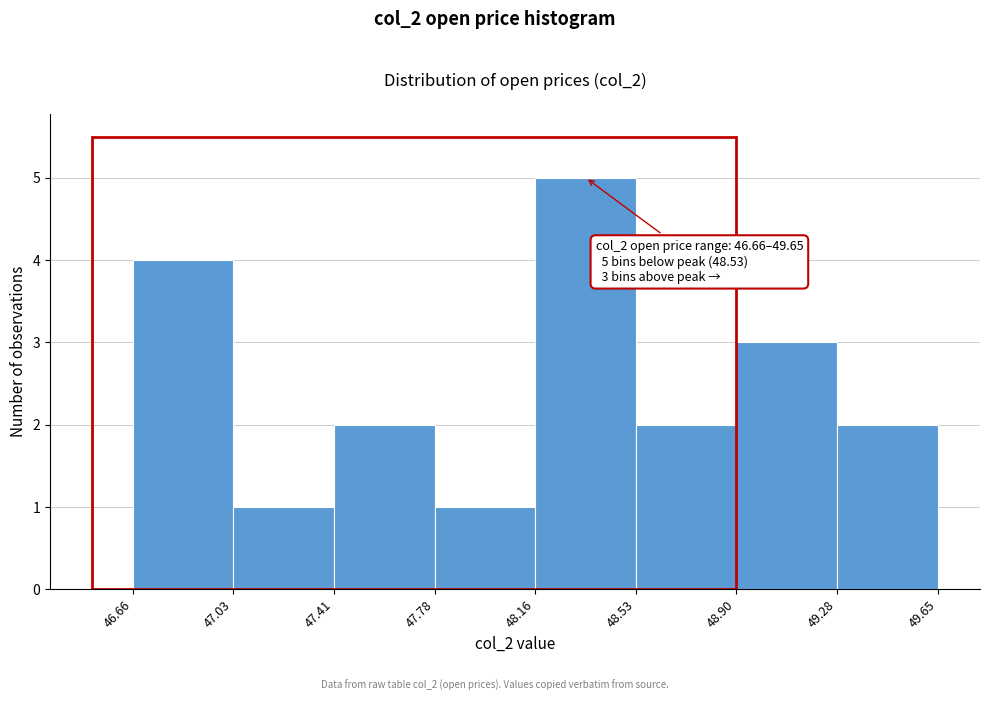

Which range on the x-axis has the tallest bar?

48.16 to 48.53